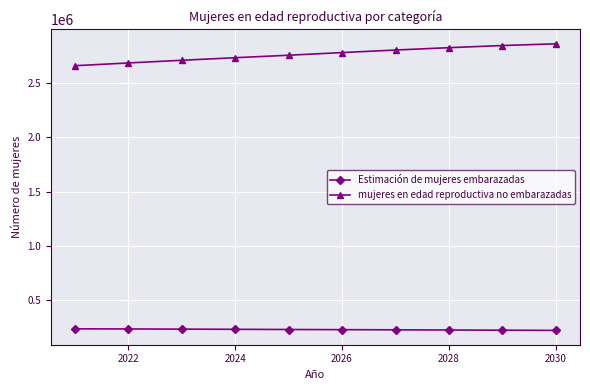

What are all the series names shown in the legend?

Estimación de mujeres embarazadas, mujeres en edad reproductiva no embarazadas